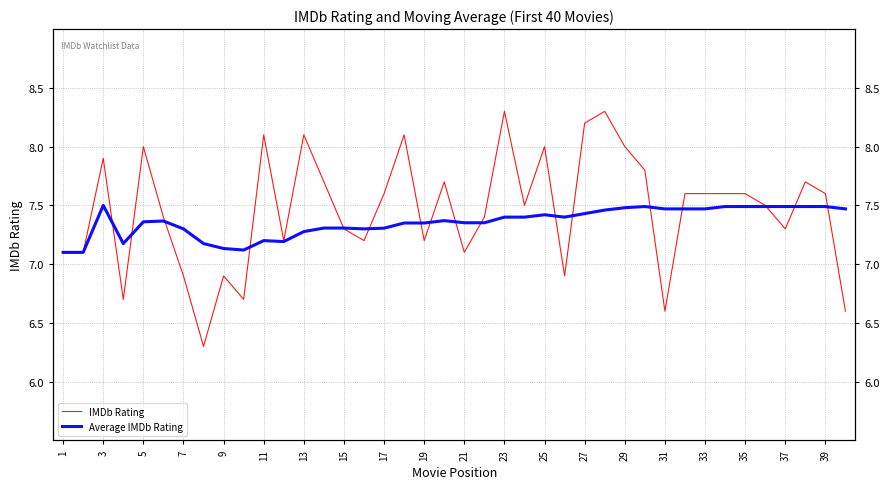

What is the difference between the second highest and minimum values in the IMDb Rating series?

2.0